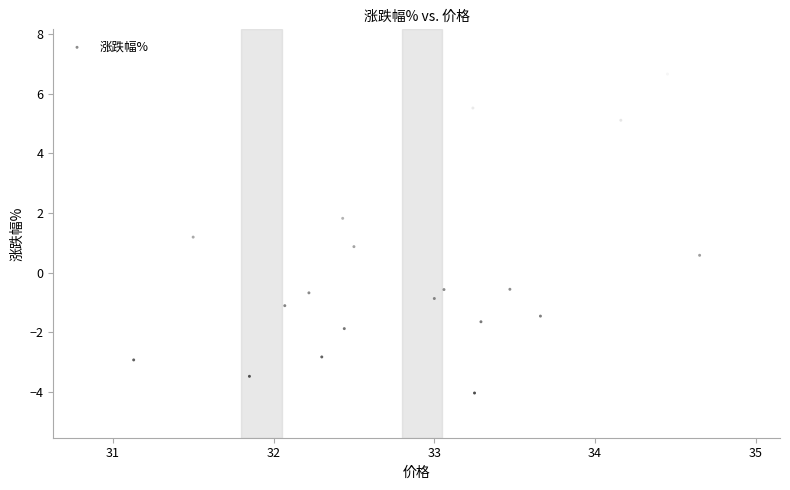

What is the range of Y values (max minus min)?

10.7